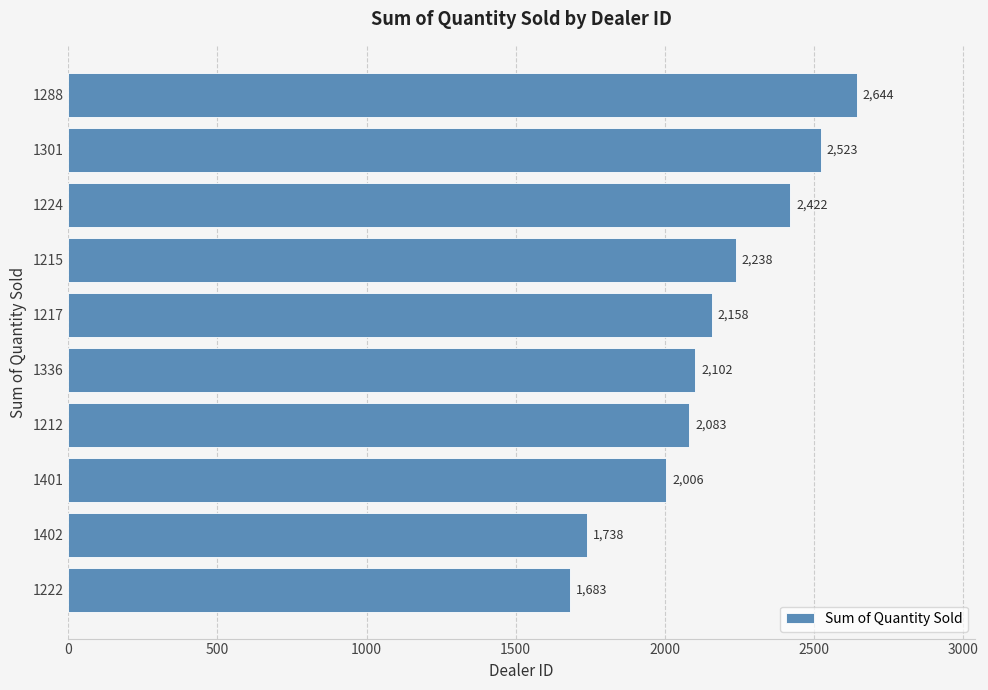

What is the change in value from 1224 to 1401?

-416